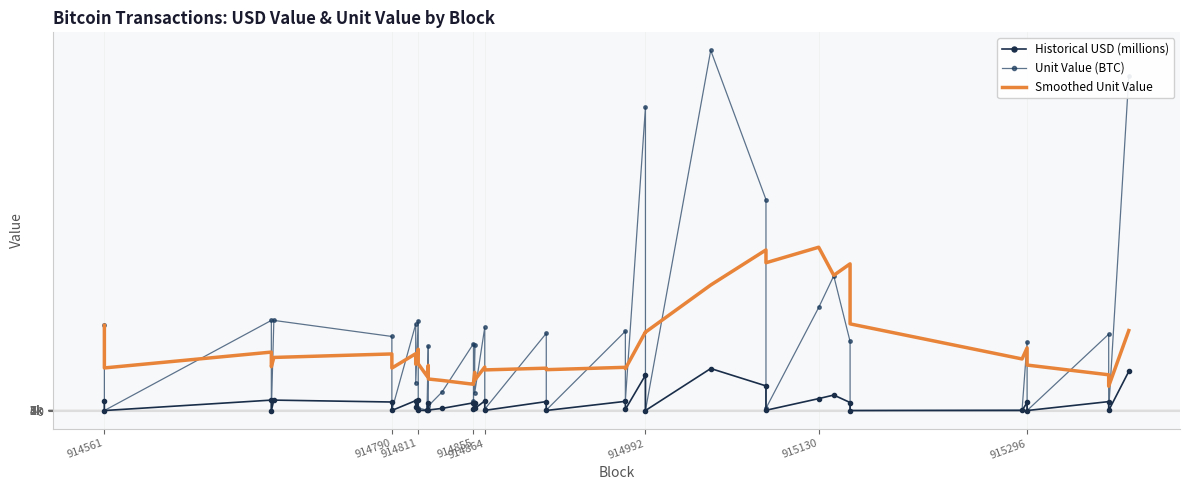

List the series in order of their peak value, lowest first.

Historical USD (millions), Smoothed Unit Value, Unit Value (BTC)